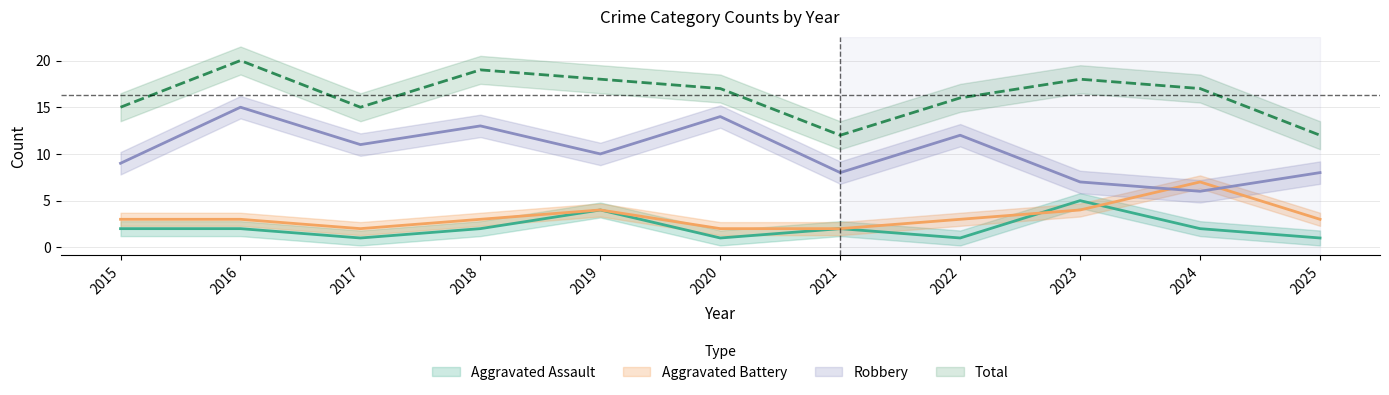

What is the smallest value displayed?

1